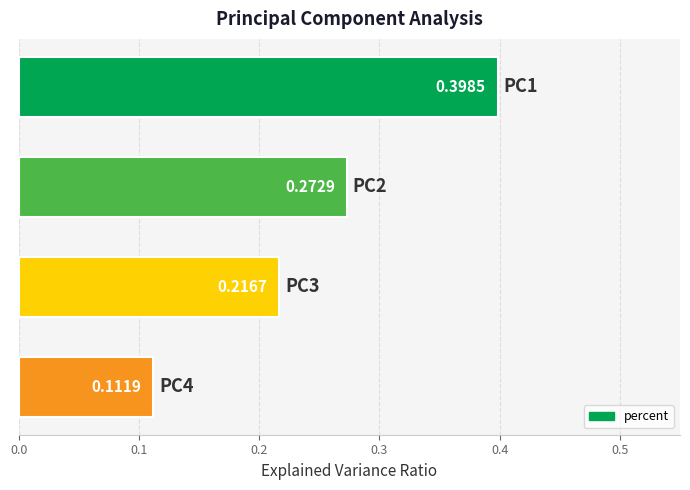

How many distinct data groups are displayed?

1